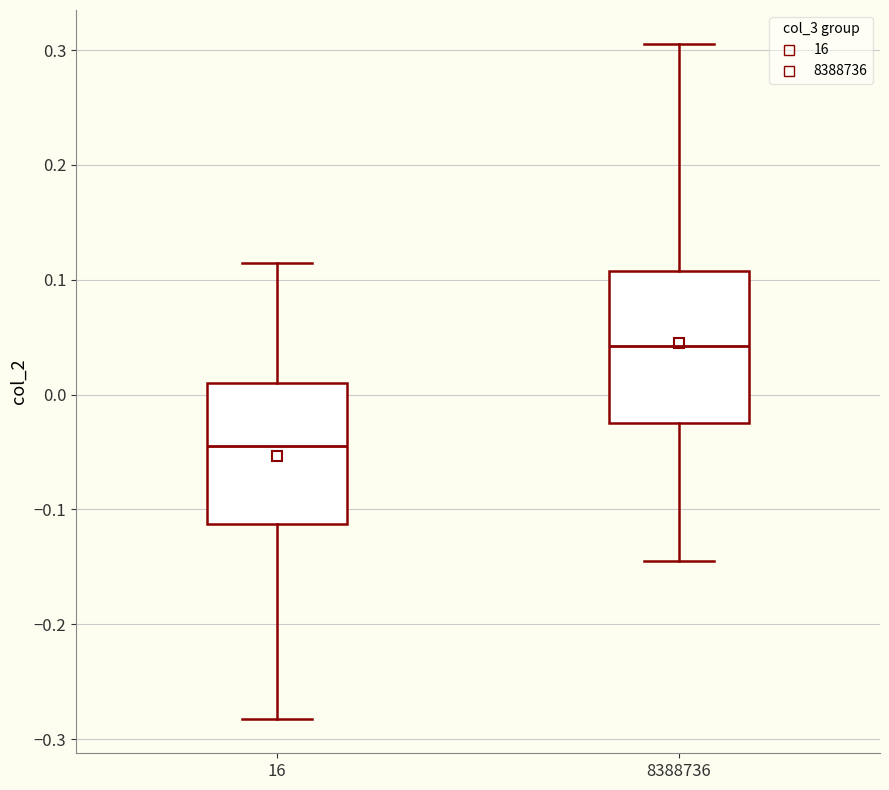

Reading left to right, transcribe this box plot: for each box, give where its median line is, the range the box spans, and where its two whiskers end, as read against the y-axis. The values are not printed on the chart, so give them approximately, as read against the axis.

16: median -0.04, box -0.11 to 0.01, whiskers -0.28 to 0.11
8388736: median 0.04, box -0.02 to 0.11, whiskers -0.14 to 0.31